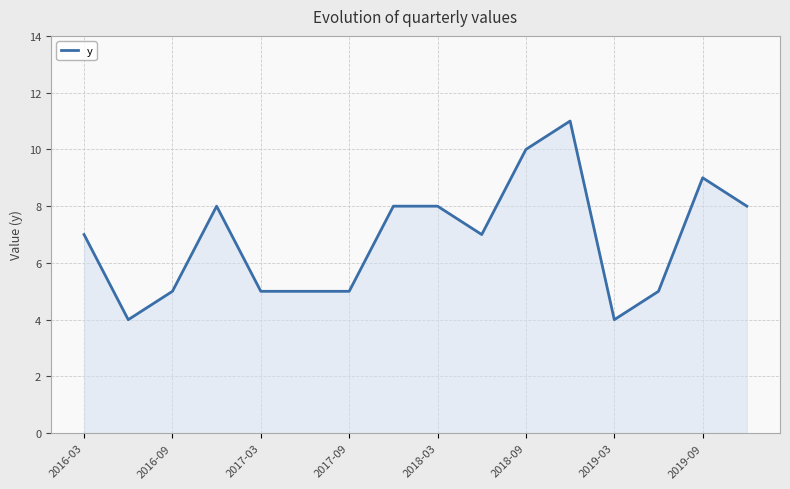

What is the maximum value shown in the chart?

11